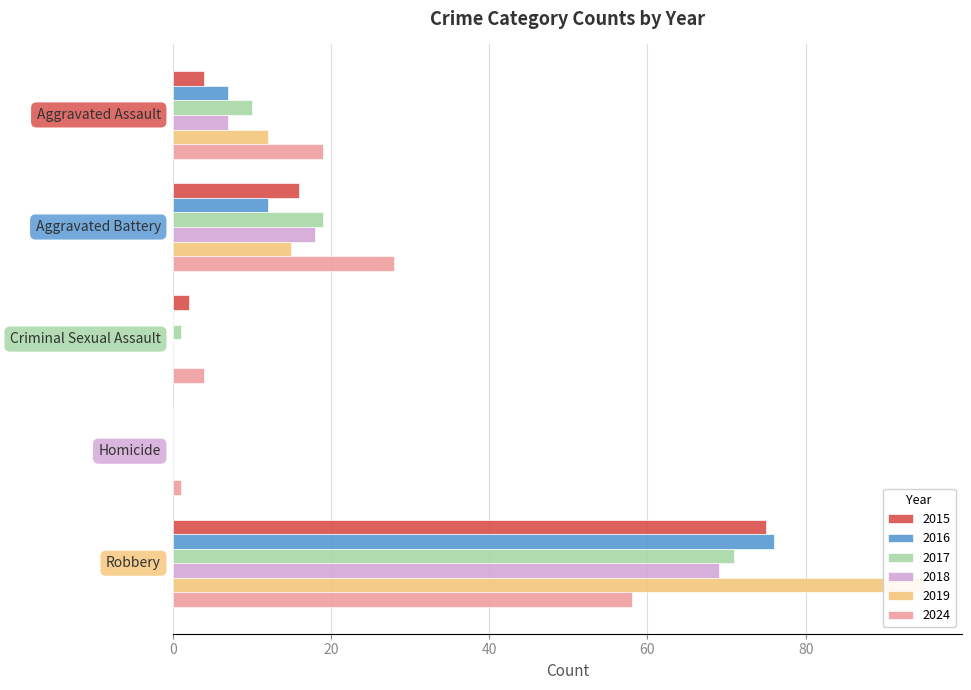

At which label does 2024 first exceed 19?

Aggravated Battery